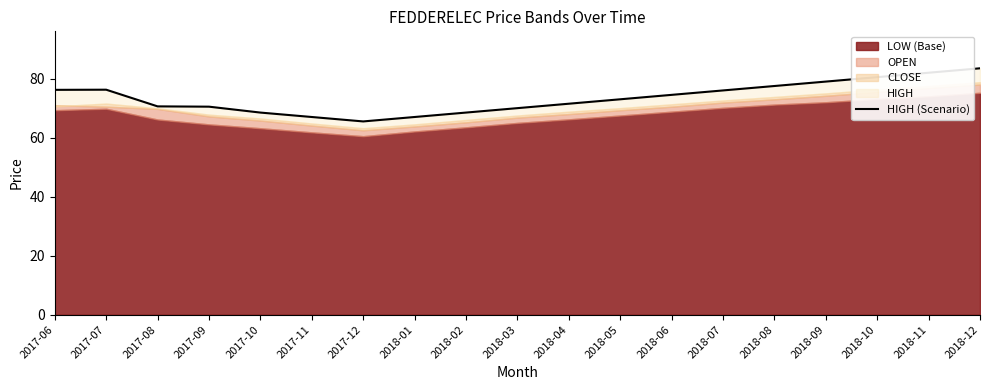

True or false: the data shows 130.3 at 2018-07.

False